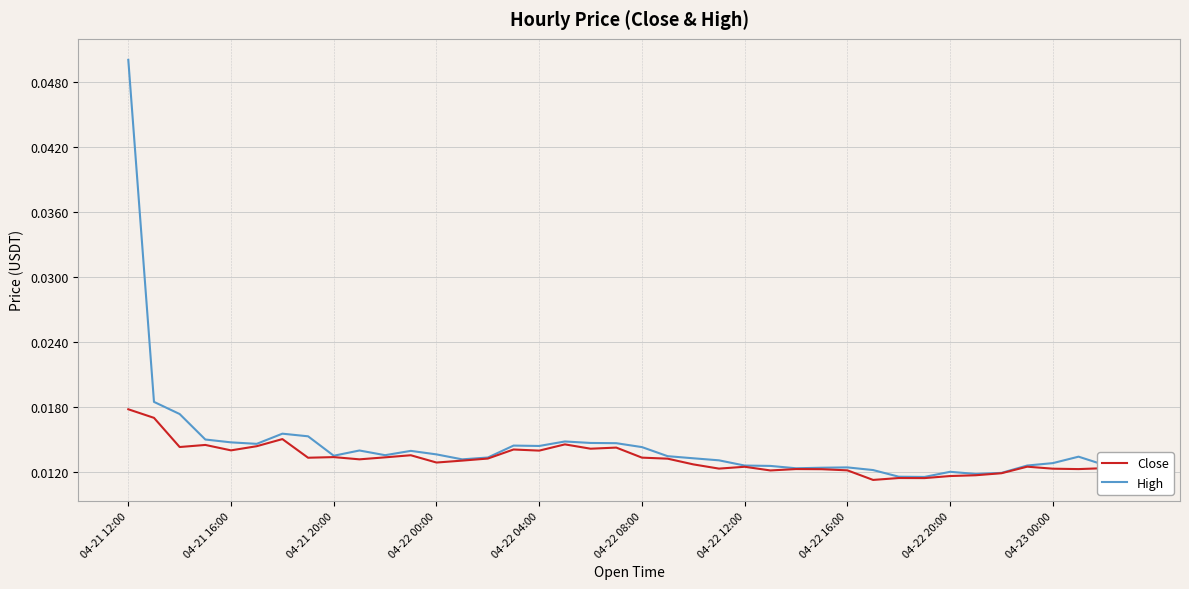

How many lines are shown in the chart?

2